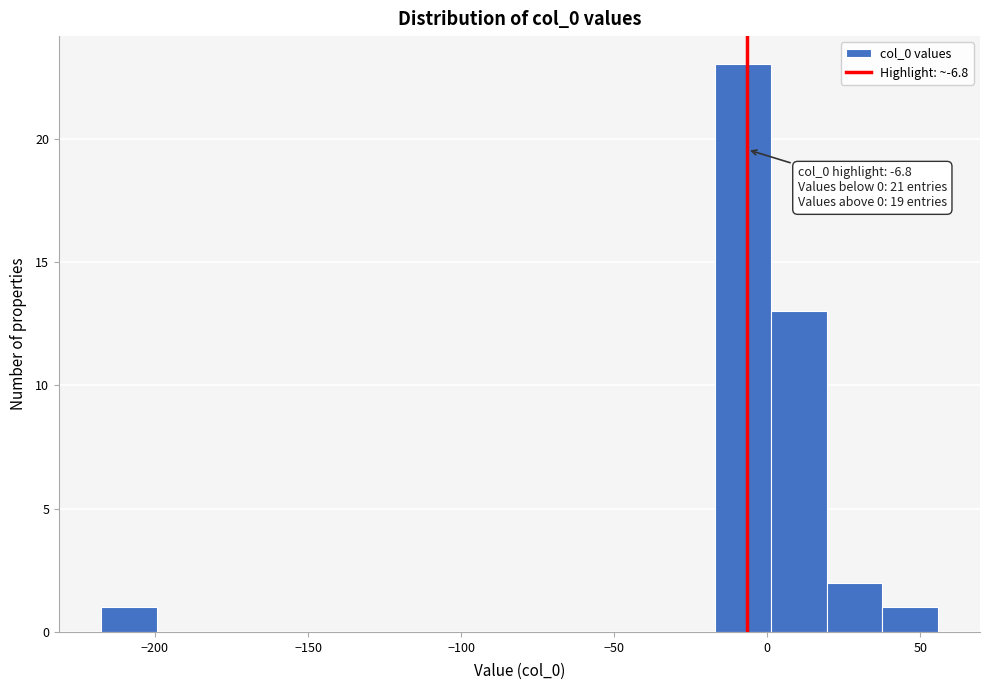

Read against the x-axis, roughly where is the centre of the tallest bar?

-10